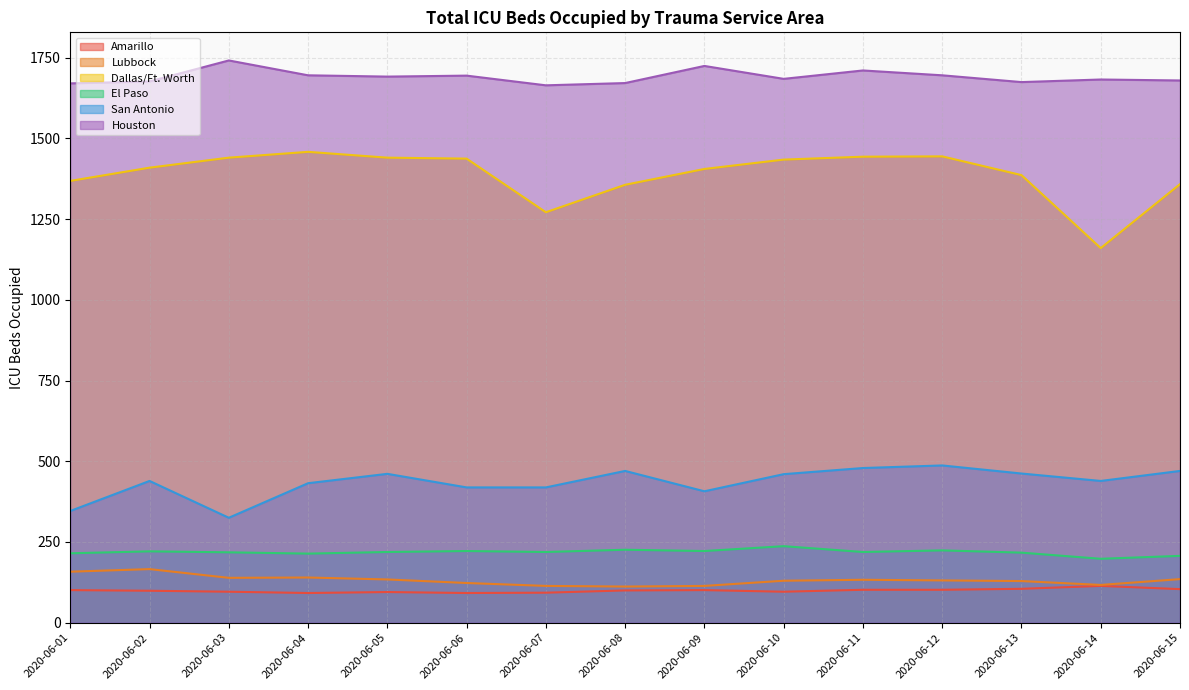

Where is El Paso nearest to the value 217?

2020-06-13